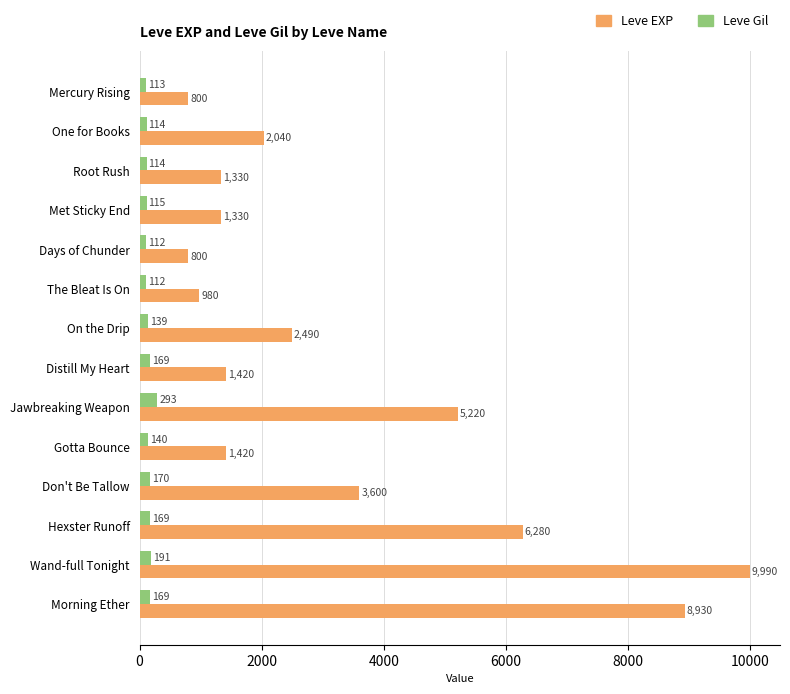

Rank the series by their maximum value, from highest to lowest.

Leve EXP, Leve Gil